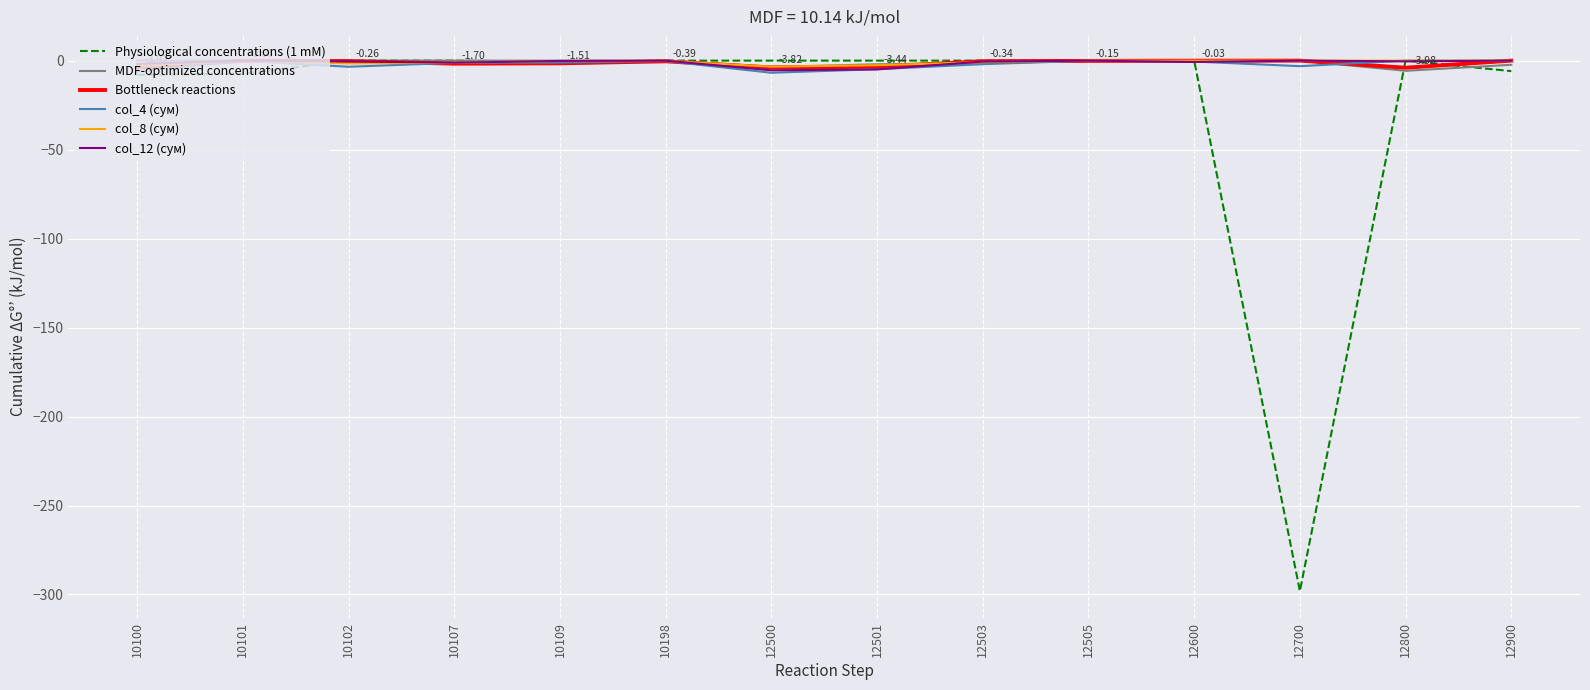

What are all the series names shown in the legend?

Physiological concentrations (1 mM), MDF-optimized concentrations, Bottleneck reactions, col_4 (сум), col_8 (сум), col_12 (сум)